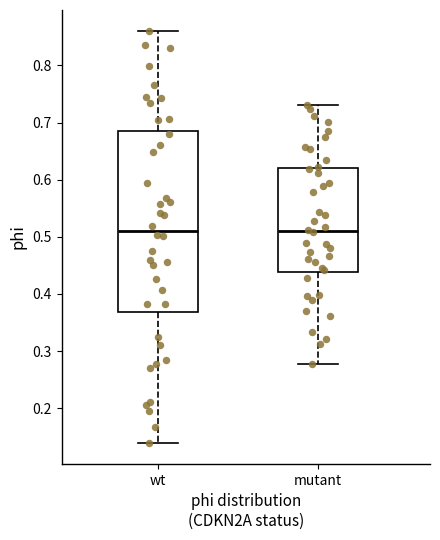

Reading left to right, transcribe this box plot: for each box, give where its median line is, the range the box spans, and where its two whiskers end, as read against the y-axis. The values are not printed on the chart, so give them approximately, as read against the axis.

wt: median 0.51, box 0.37 to 0.69, whiskers 0.14 to 0.86
mutant: median 0.51, box 0.44 to 0.62, whiskers 0.28 to 0.73